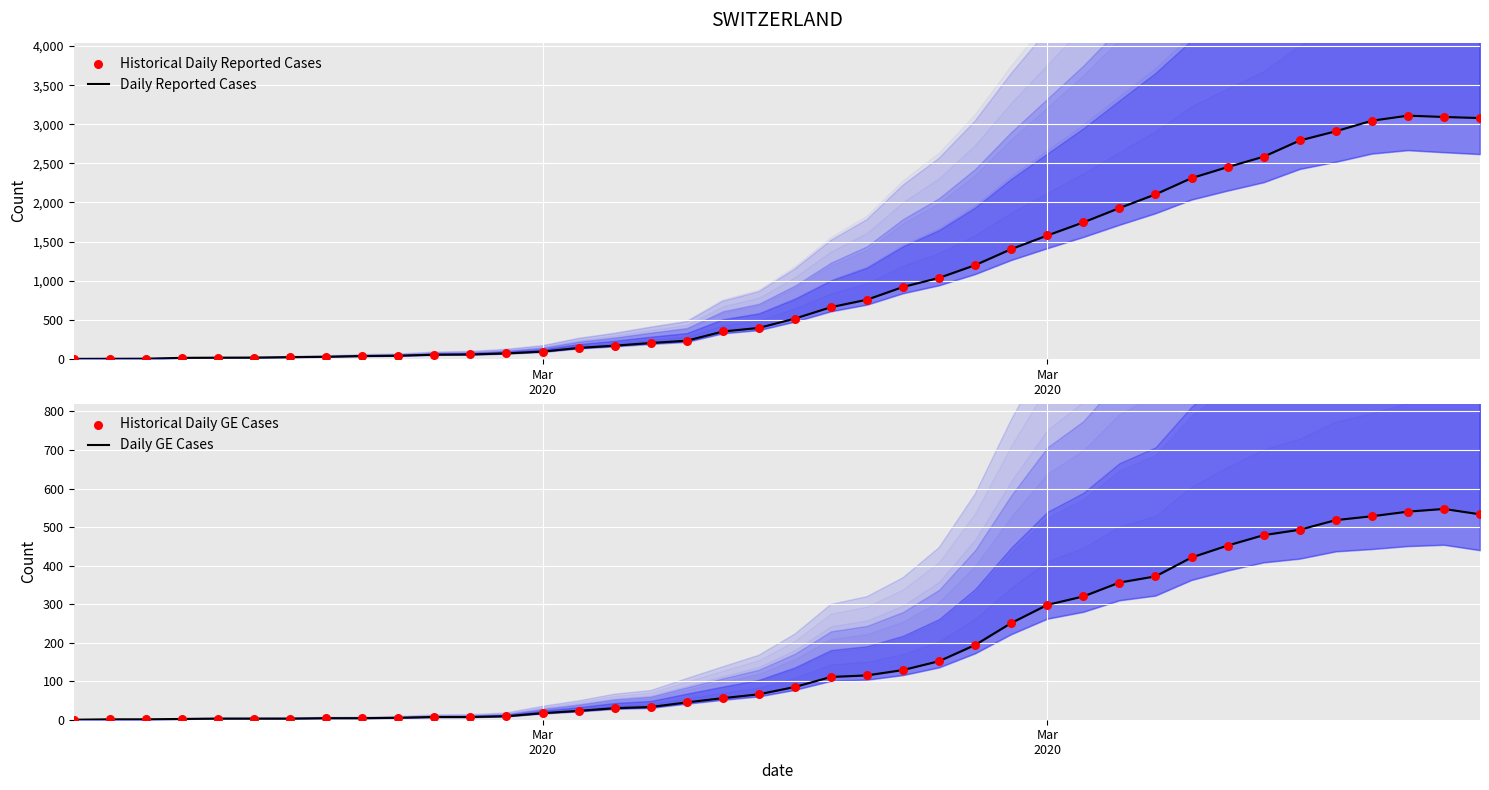

Which series has the widest spread of Y values?

Daily Reported Cases